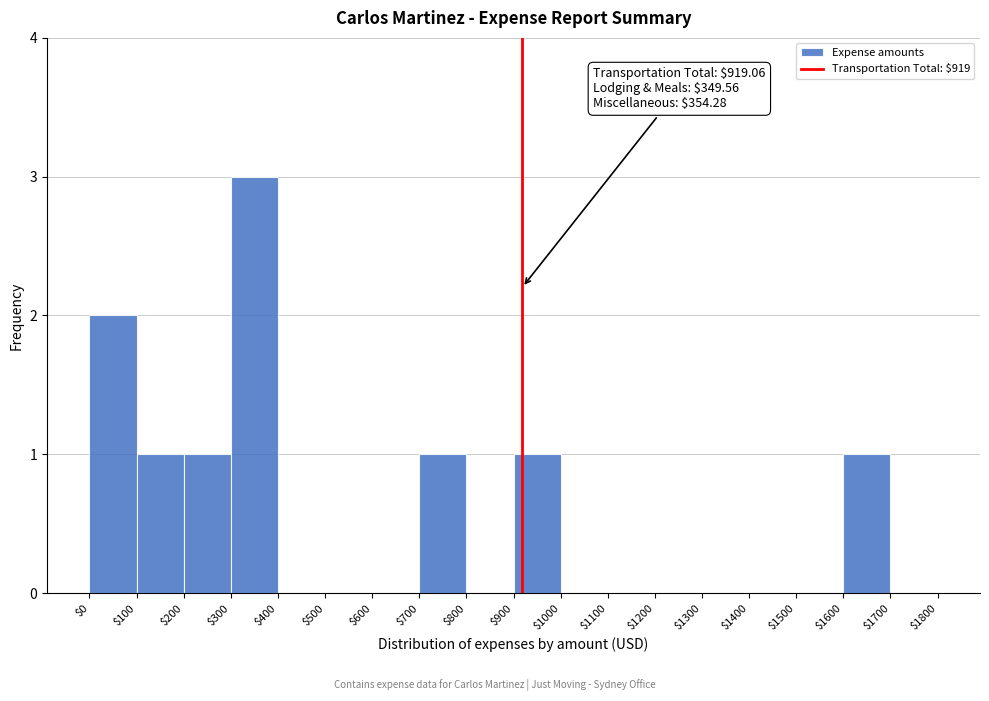

Which range on the x-axis has the tallest bar?

$300 to $400